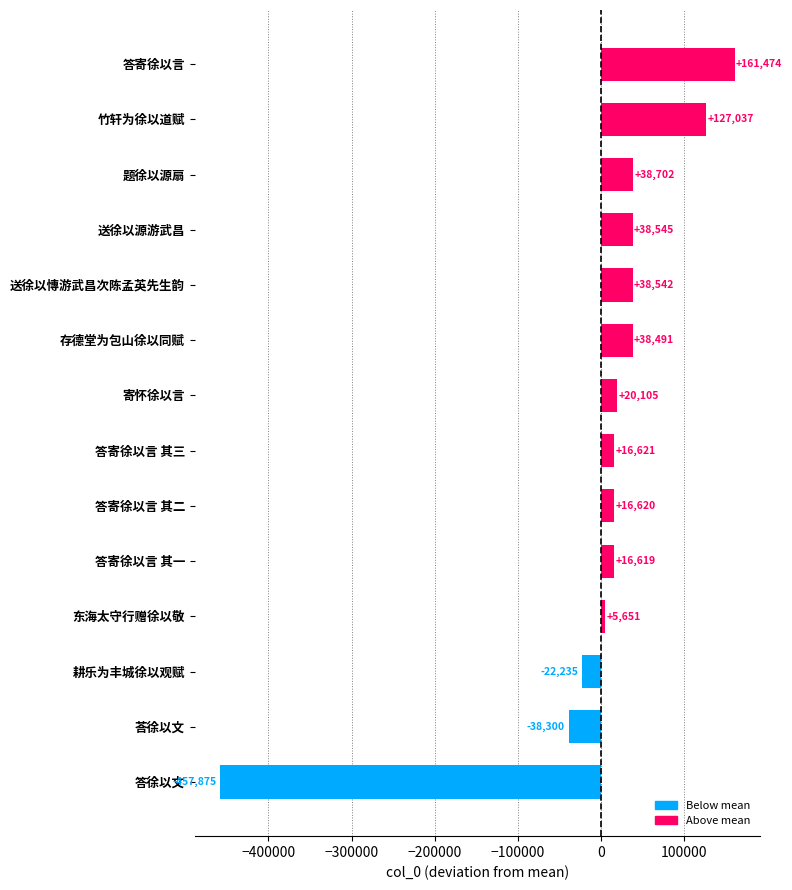

Between 答寄徐以言 其二 and 送徐以源游武昌, which is larger?

送徐以源游武昌